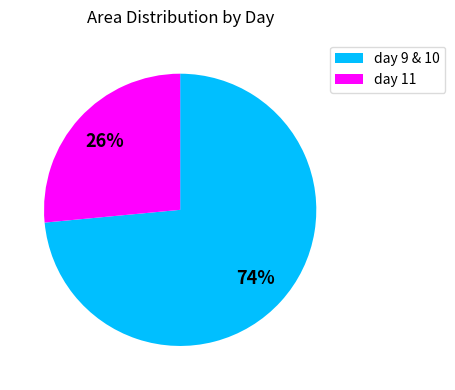

How many slices are in this pie chart?

2